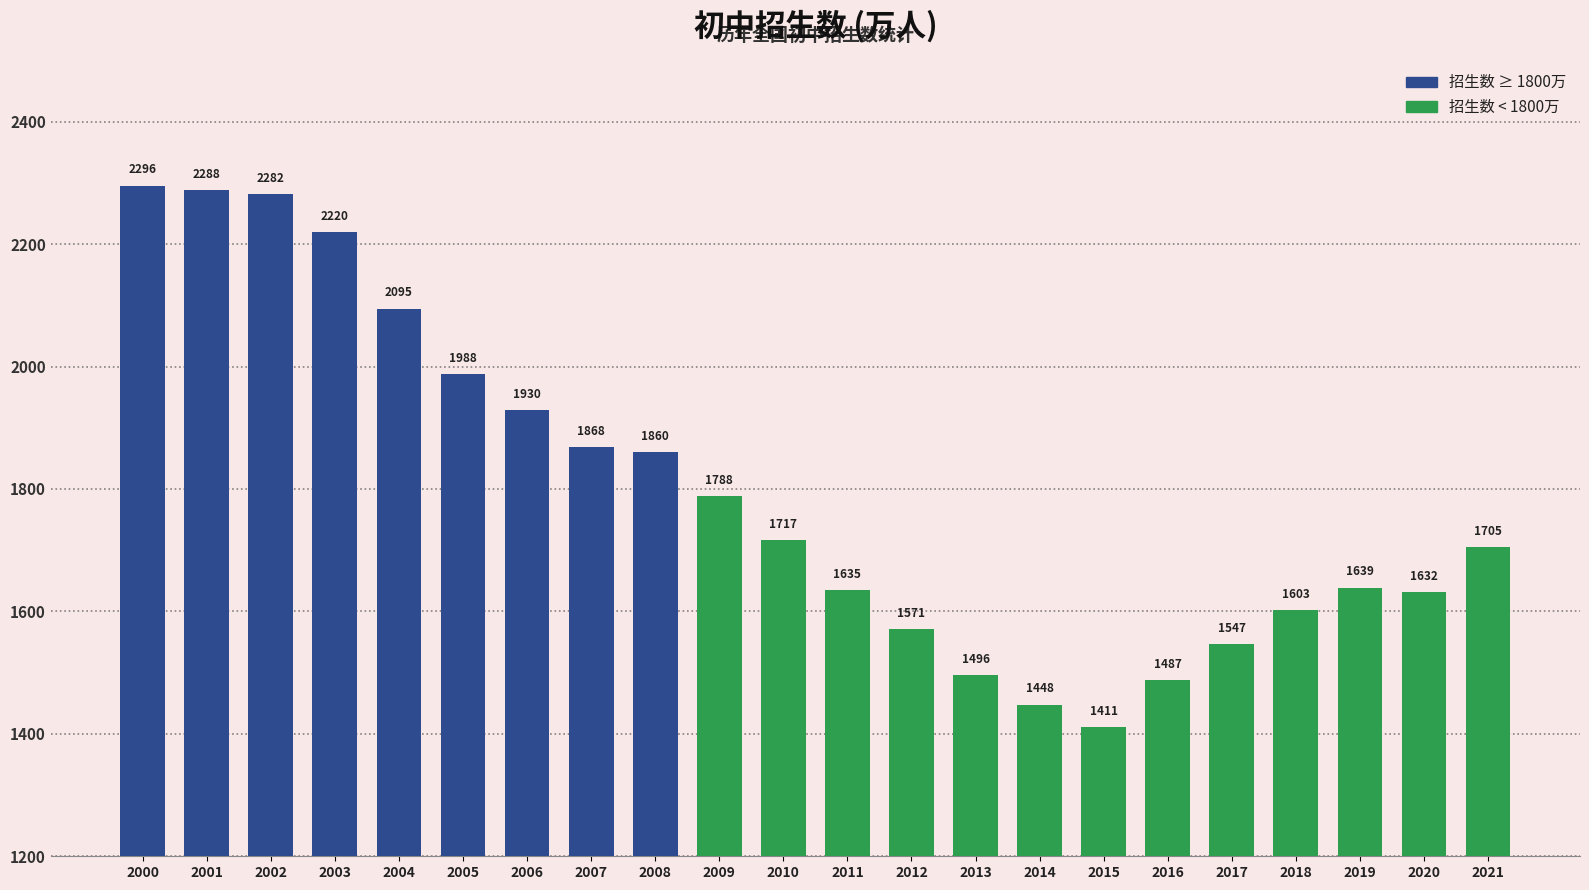

The chart shows a value of 3436.1 at 2006. True or false?

False